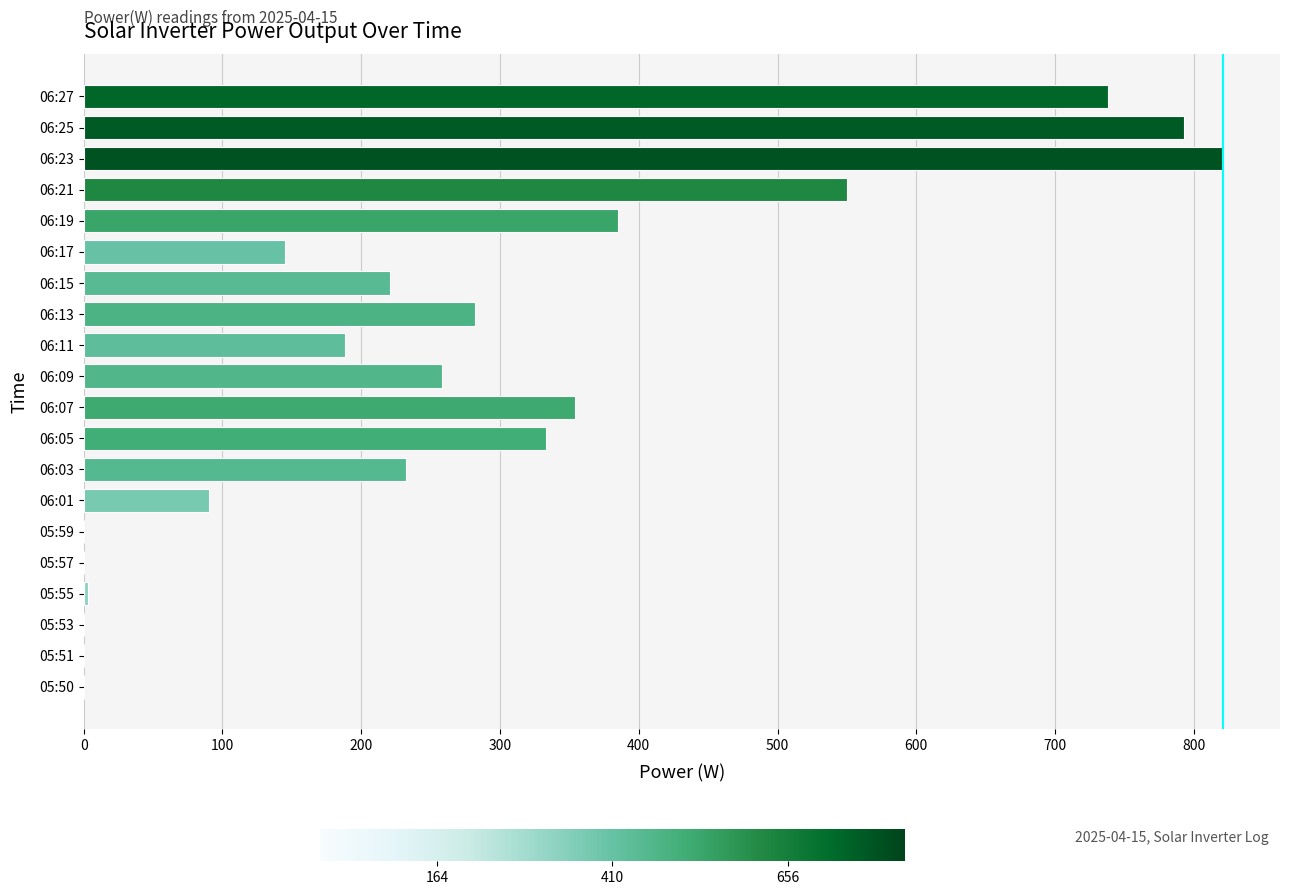

What is the change in value from 05:50 to 06:05?

+333